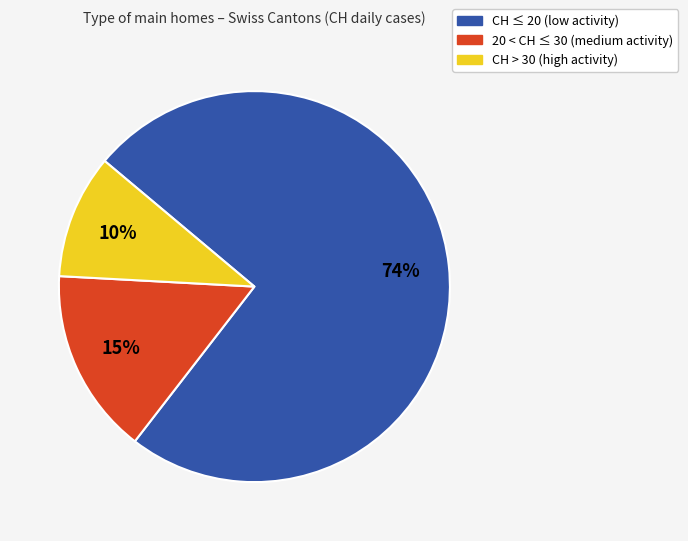

To the nearest percent, what is the average slice percentage?

33%